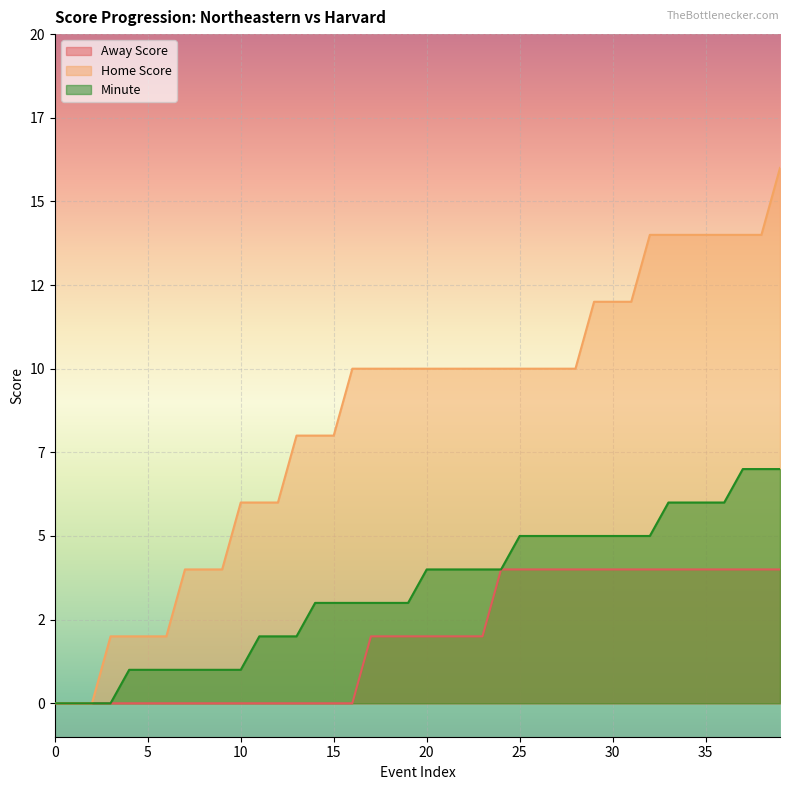

Which series changed the most between 2 and 28?

Home Score